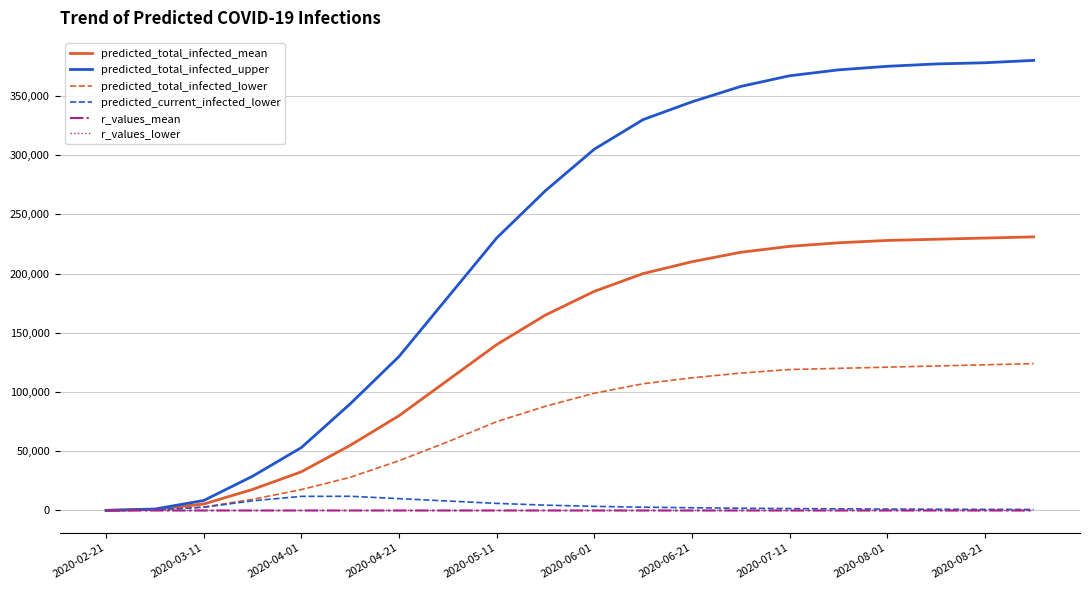

How many lines are shown in the chart?

6